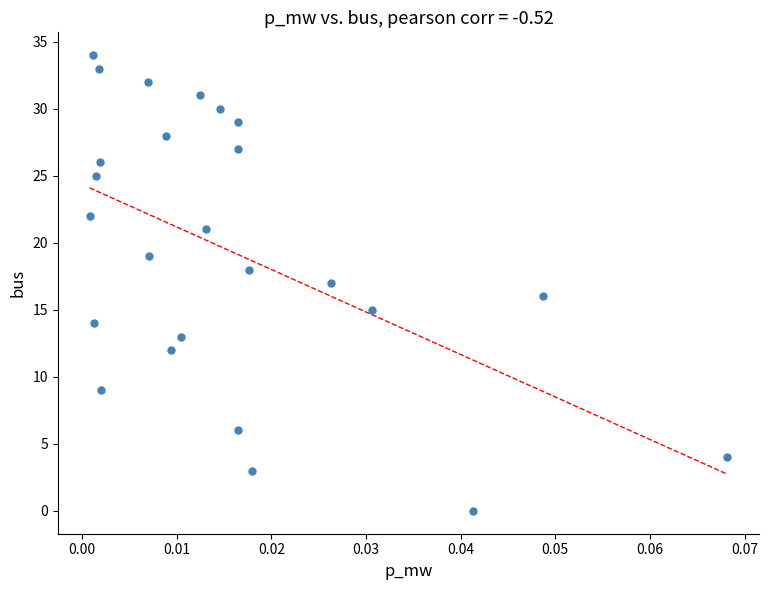

What is the range of Y values (max minus min)?

34